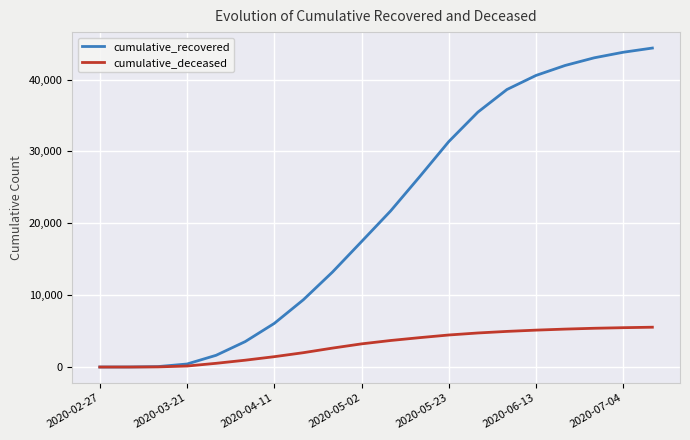

List the series in order of their overall mean, highest first.

cumulative_recovered, cumulative_deceased